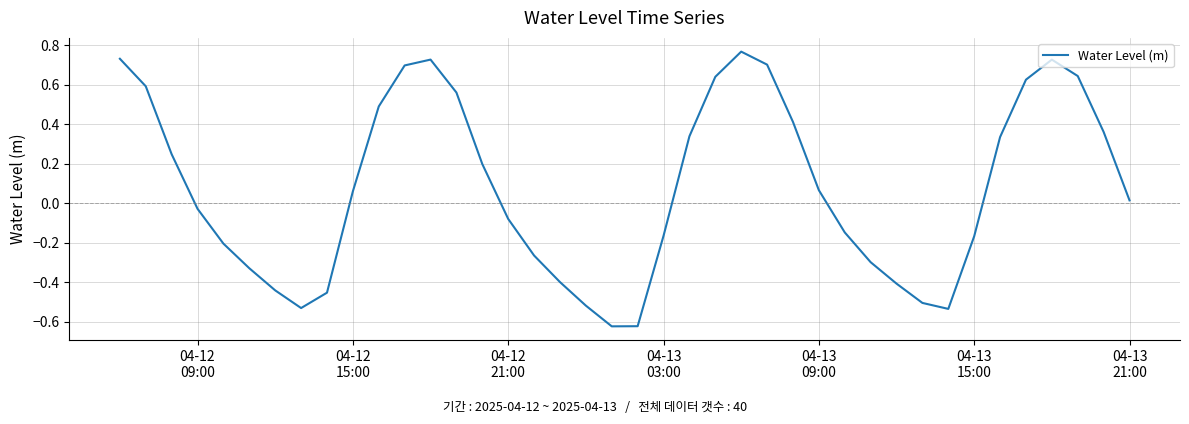

How many lines are shown in the chart?

1